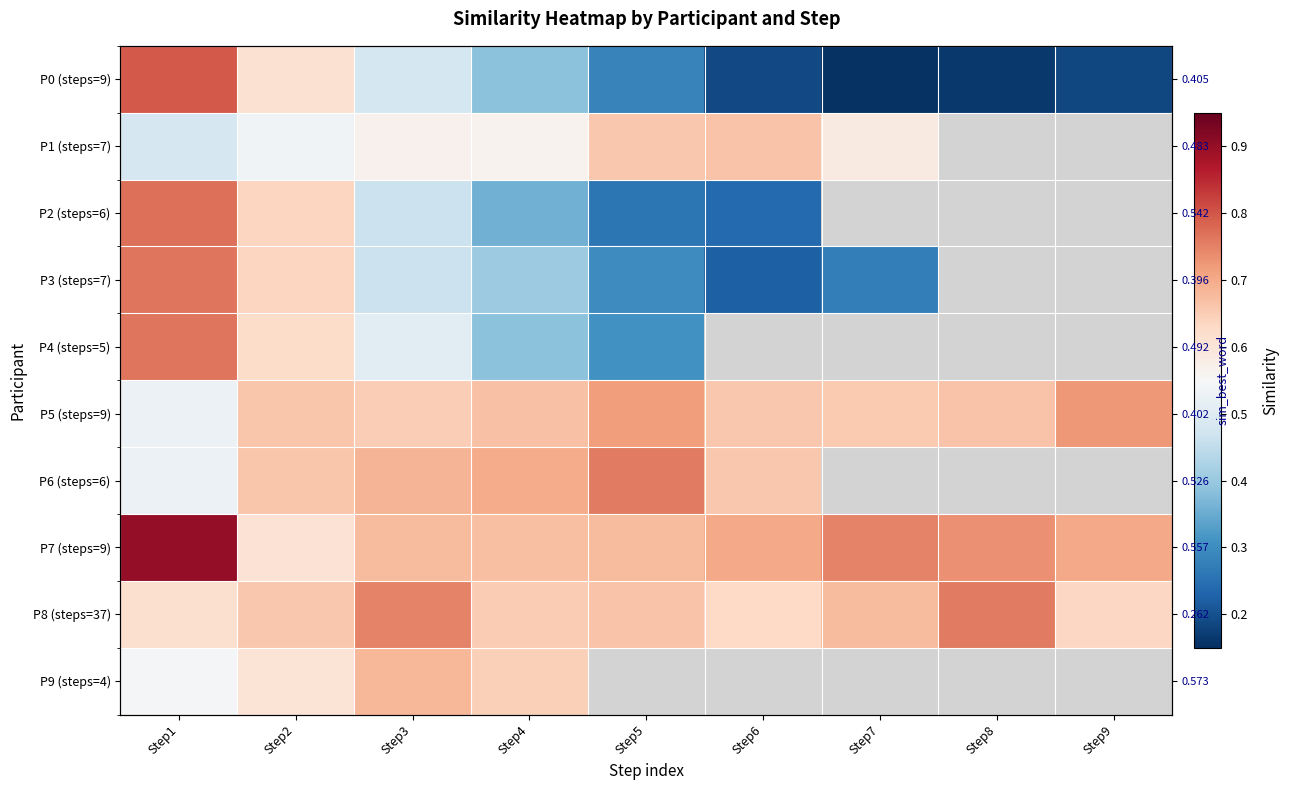

At how many categories does at least one series exceed 0?

9